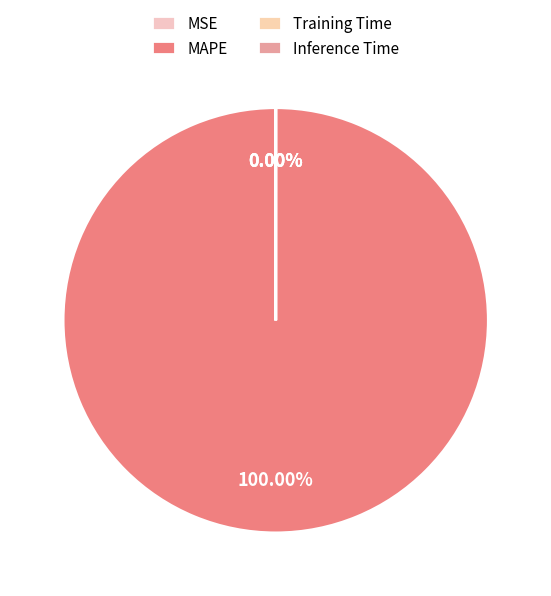

How many segments does this pie chart have?

4